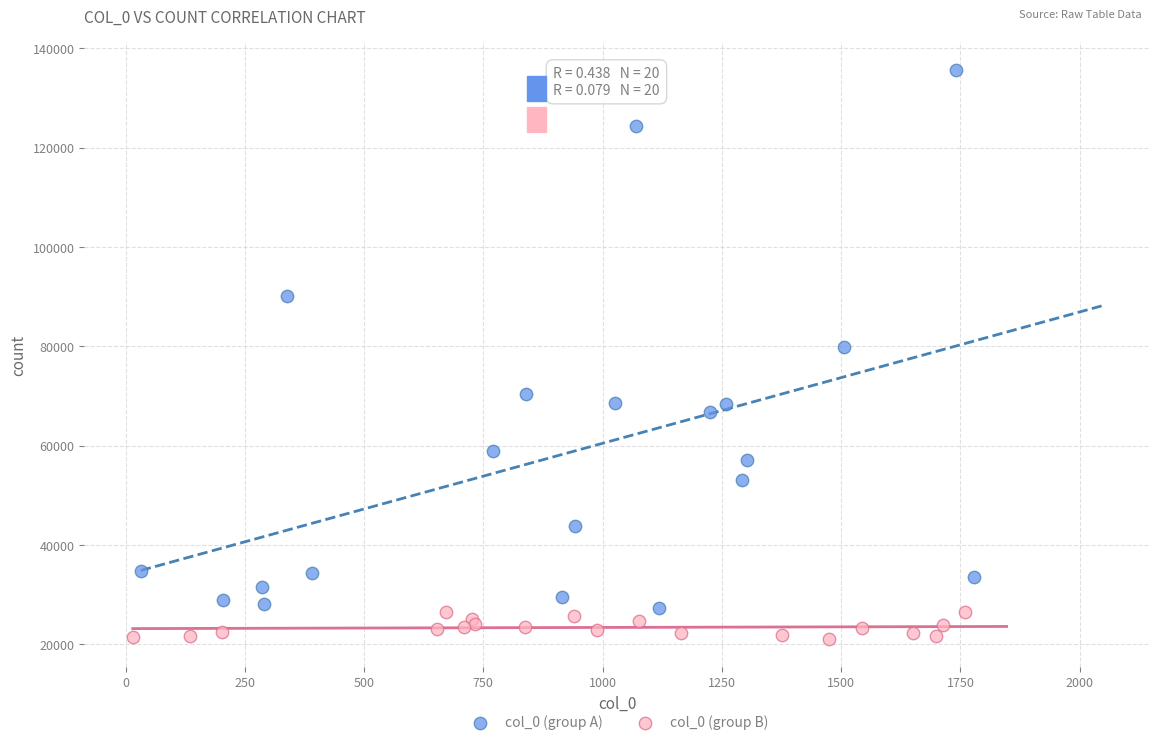

Which series has the largest Y range (max minus min)?

col_0 (group A)